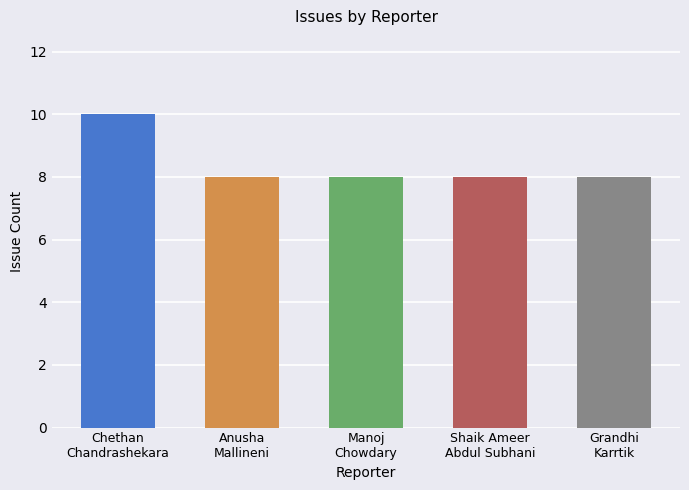

What is the value of the 5th bar from the left?

8